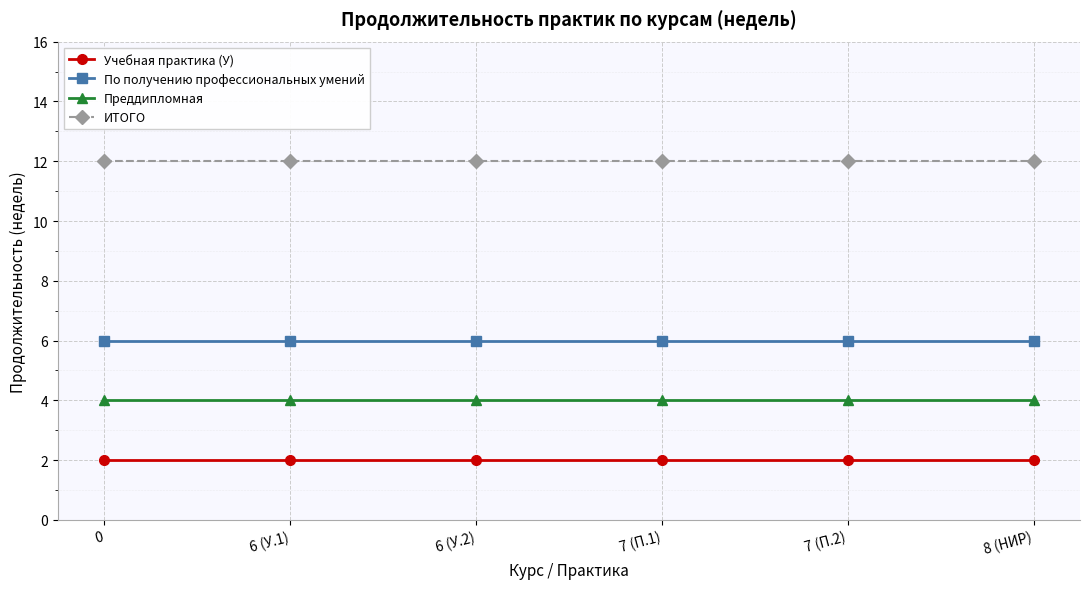

Reading left to right, transcribe all the data shown in this chart.

Учебная практика (У): 0=2	6 (У.1)=2	6 (У.2)=2	7 (П.1)=2	7 (П.2)=2	8 (НИР)=2
По получению профессиональных умений: 0=6	6 (У.1)=6	6 (У.2)=6	7 (П.1)=6	7 (П.2)=6	8 (НИР)=6
Преддипломная: 0=4	6 (У.1)=4	6 (У.2)=4	7 (П.1)=4	7 (П.2)=4	8 (НИР)=4
ИТОГО: 0=12	6 (У.1)=12	6 (У.2)=12	7 (П.1)=12	7 (П.2)=12	8 (НИР)=12